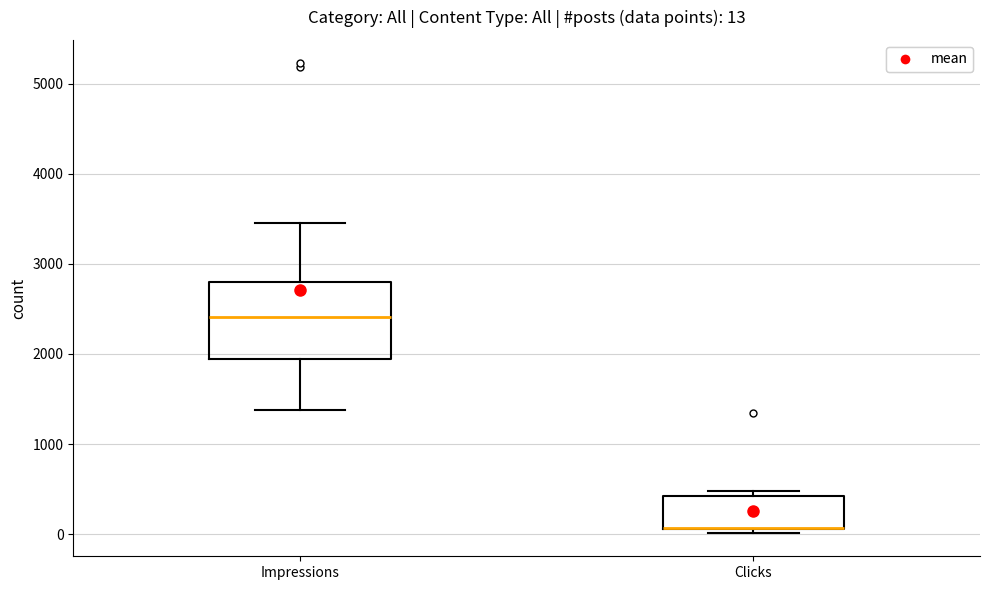

Which box is the tallest, from its lower edge to its upper edge?

Impressions